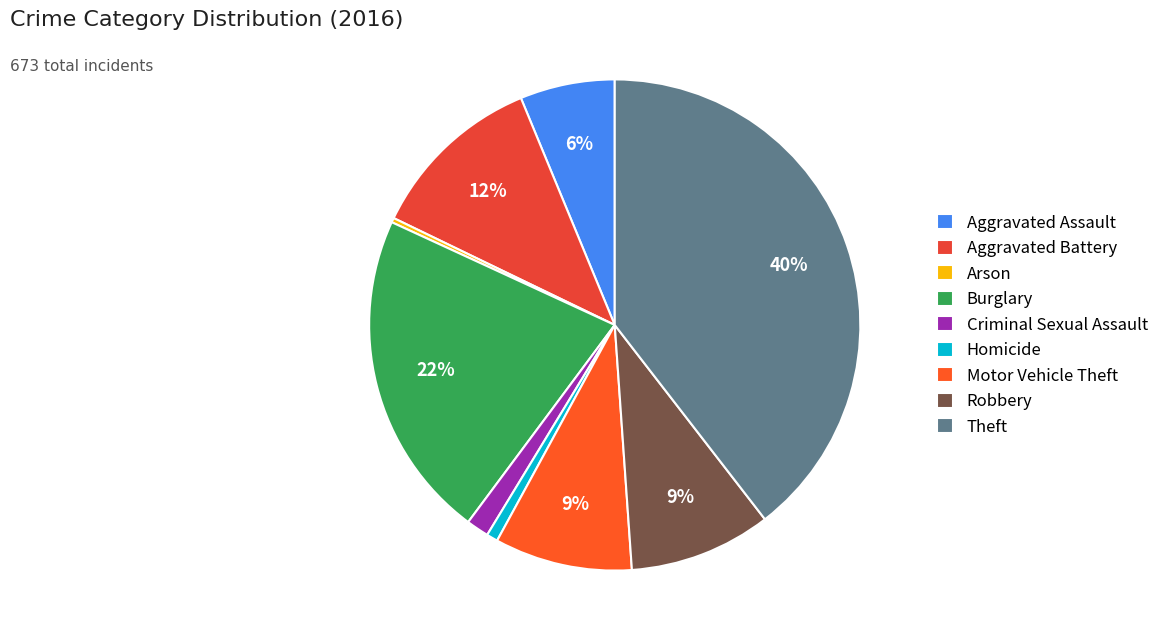

To the nearest percent, what percentage of the pie is Aggravated Battery?

12%